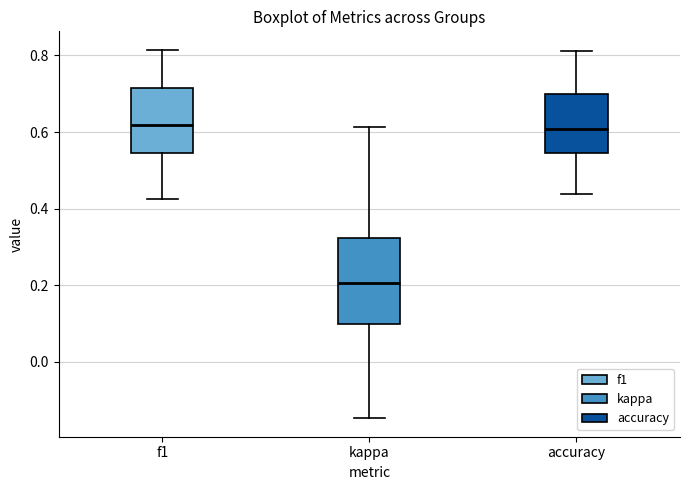

Which box is the tallest, from its lower edge to its upper edge?

kappa